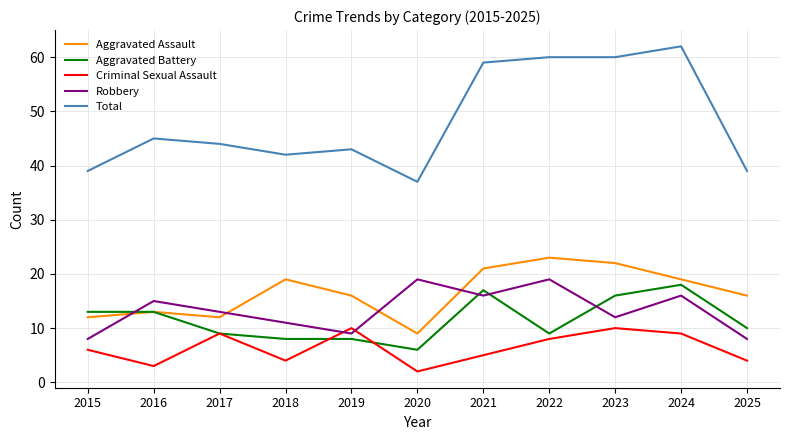

Does the chart have visible grid lines?

Yes